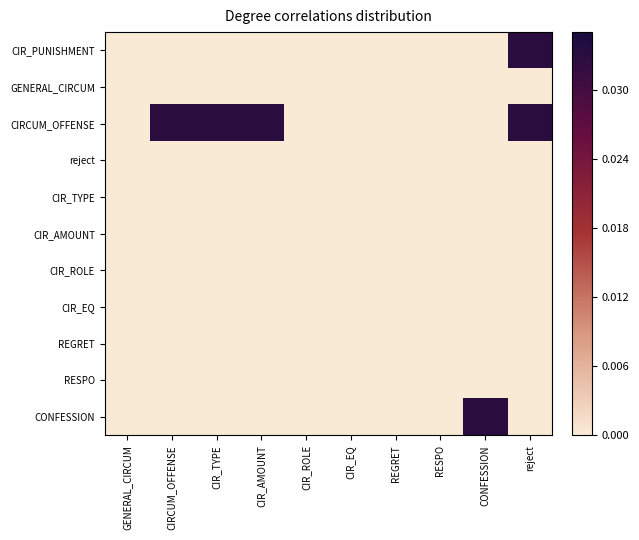

At CIR_AMOUNT, list the series in order from smallest to largest.

CIR_PUNISHMENT, GENERAL_CIRCUM, reject, CIR_TYPE, CIR_AMOUNT, CIR_ROLE, CIR_EQ, REGRET, RESPO, CONFESSION, CIRCUM_OFFENSE